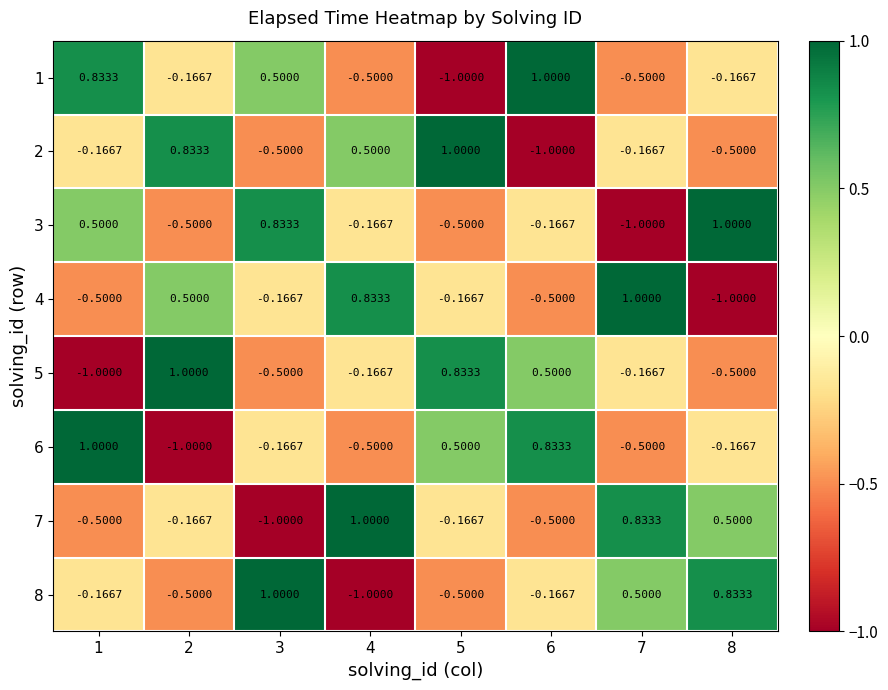

What is the difference between the highest and lowest values at 3?

2.0